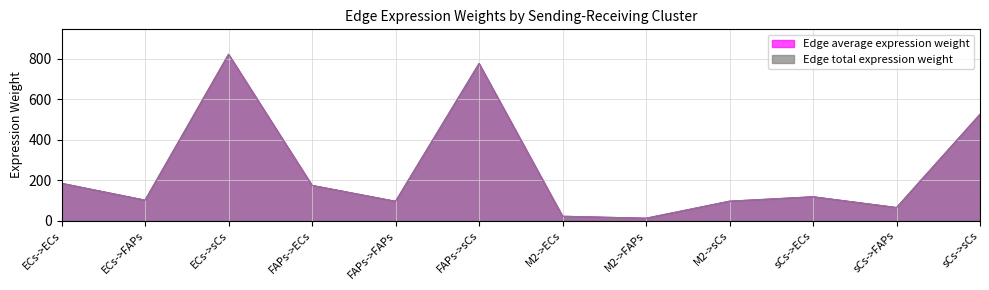

True or false: Edge total expression weight and Edge average expression weight intersect in this chart.

False